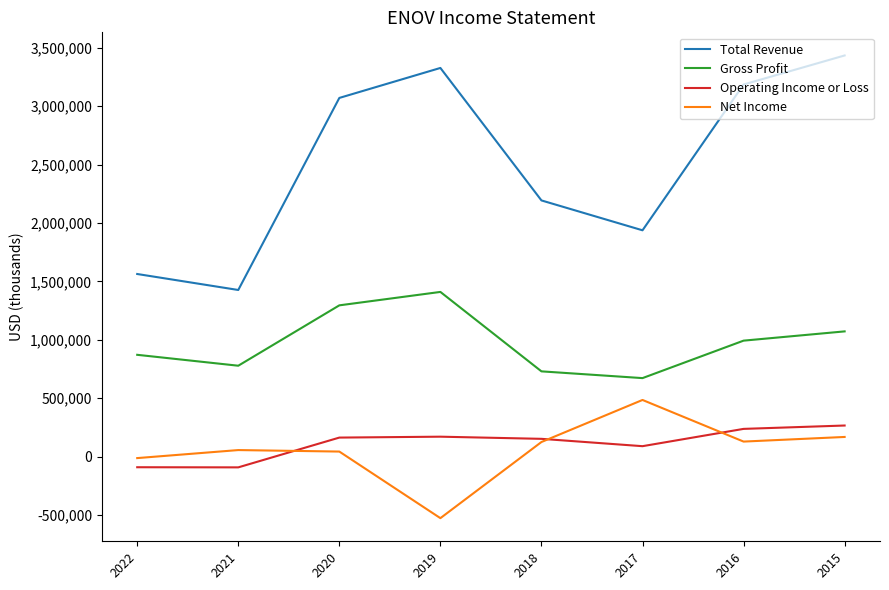

True or false: Net Income and Operating Income or Loss intersect in this chart.

True